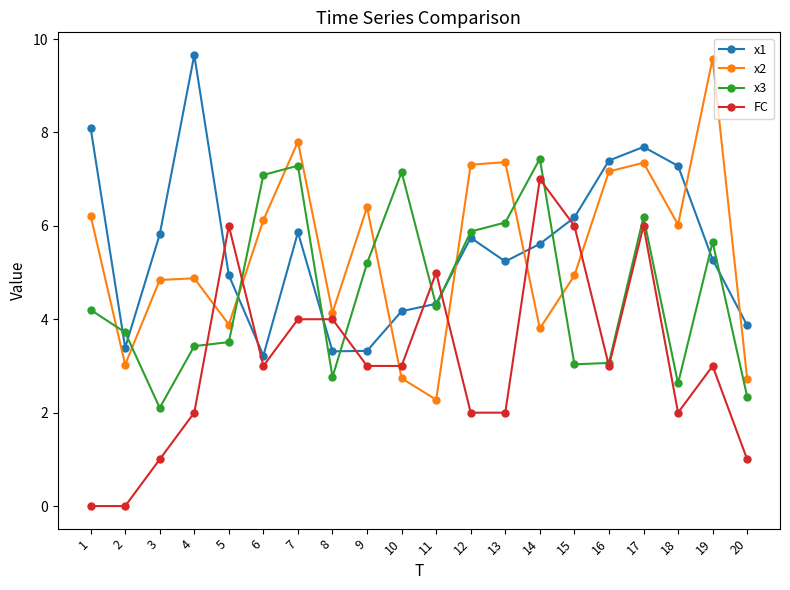

At 3, list the series in order from largest to smallest.

x1, x2, x3, FC